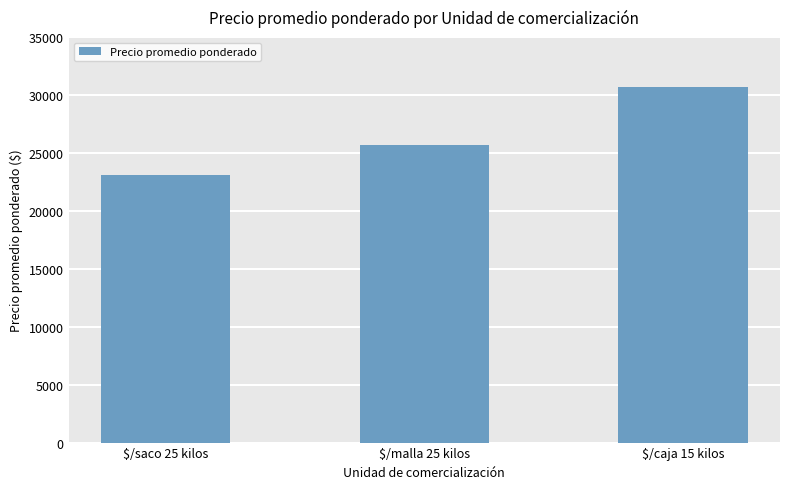

How many values are between 23067 and 30682?

3